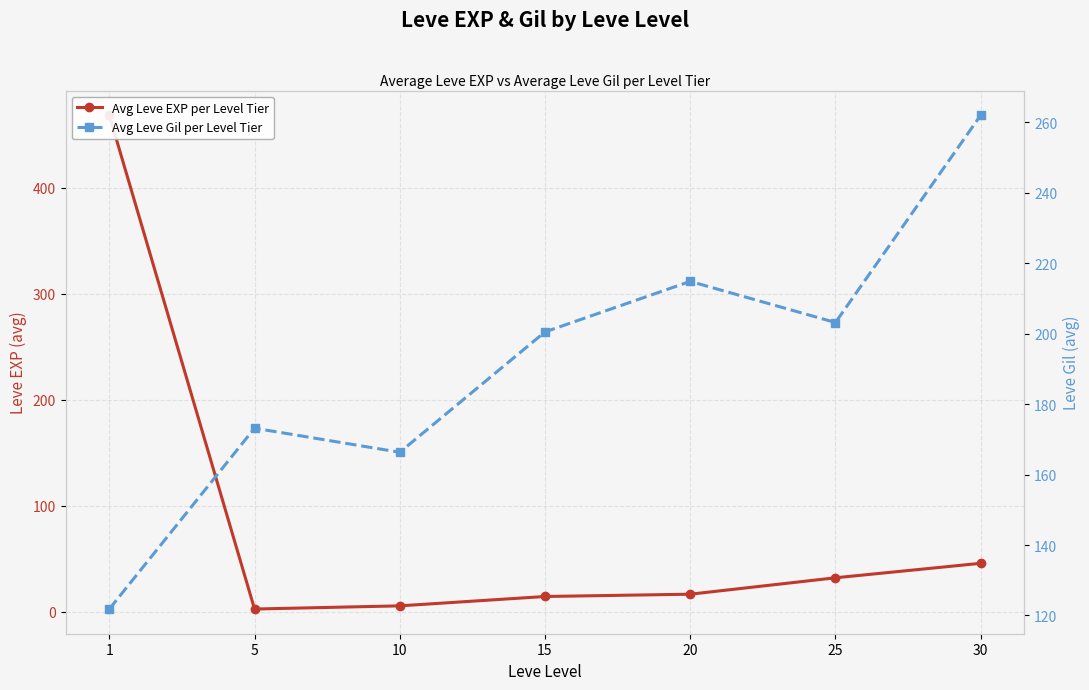

What is the value of the Avg Leve EXP per Level Tier point at the 5th from the left?

16.3